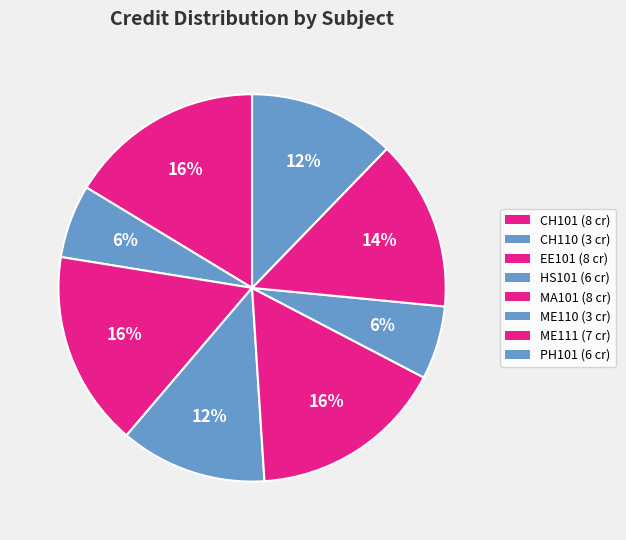

Does EE101 represent more than half of the total?

No